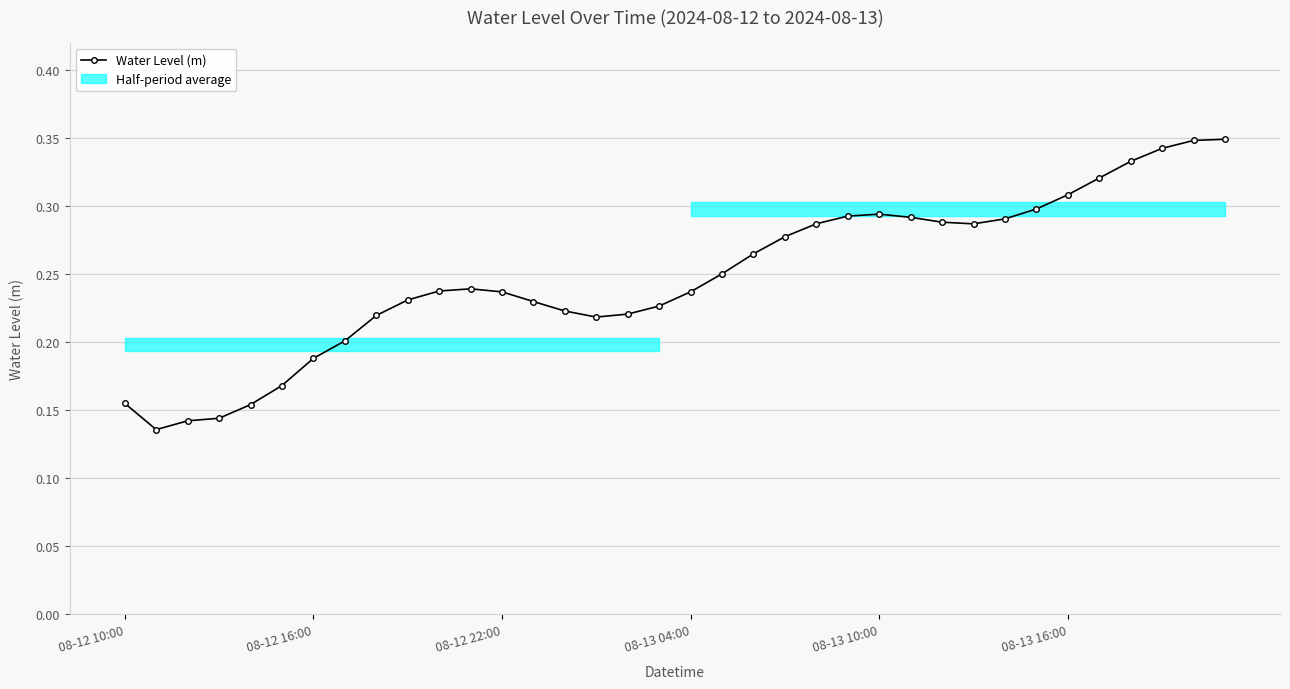

True or false: Water Level (m) has more than 0 points higher than both neighbors.

True